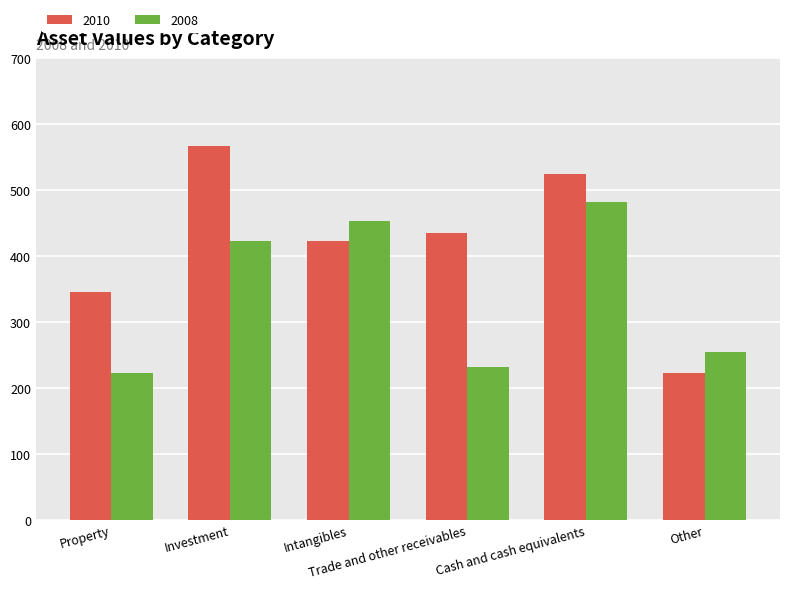

How many data points in 2008 are less than 423?

3